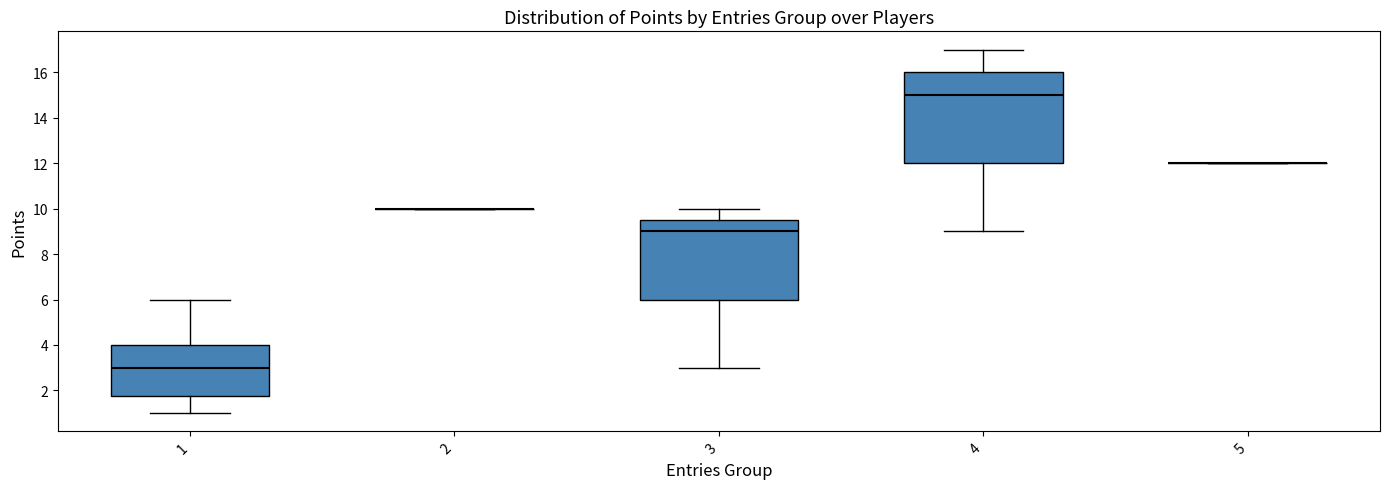

Reading left to right, read every box against the y-axis: the position of its median line, the range the box covers, and the ends of its whiskers. The values are not printed on the chart, so give them approximately, as read against the axis.

1: median 3.0, box 1.8 to 4.0, whiskers 1.0 to 6.0
2: box collapsed to a line at 10.0, whiskers 10.0 to 10.0
3: median 9.0, box 6.0 to 9.6, whiskers 3.0 to 10.0
4: median 15.0, box 12.0 to 16.0, whiskers 9.0 to 17.0
5: box collapsed to a line at 12.0, whiskers 12.0 to 12.0